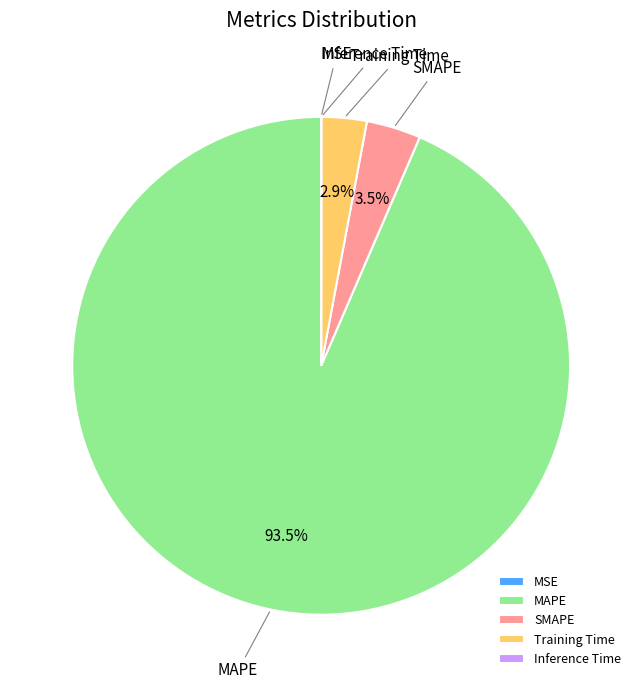

Is the sum of MAPE and Training Time greater than half?

Yes